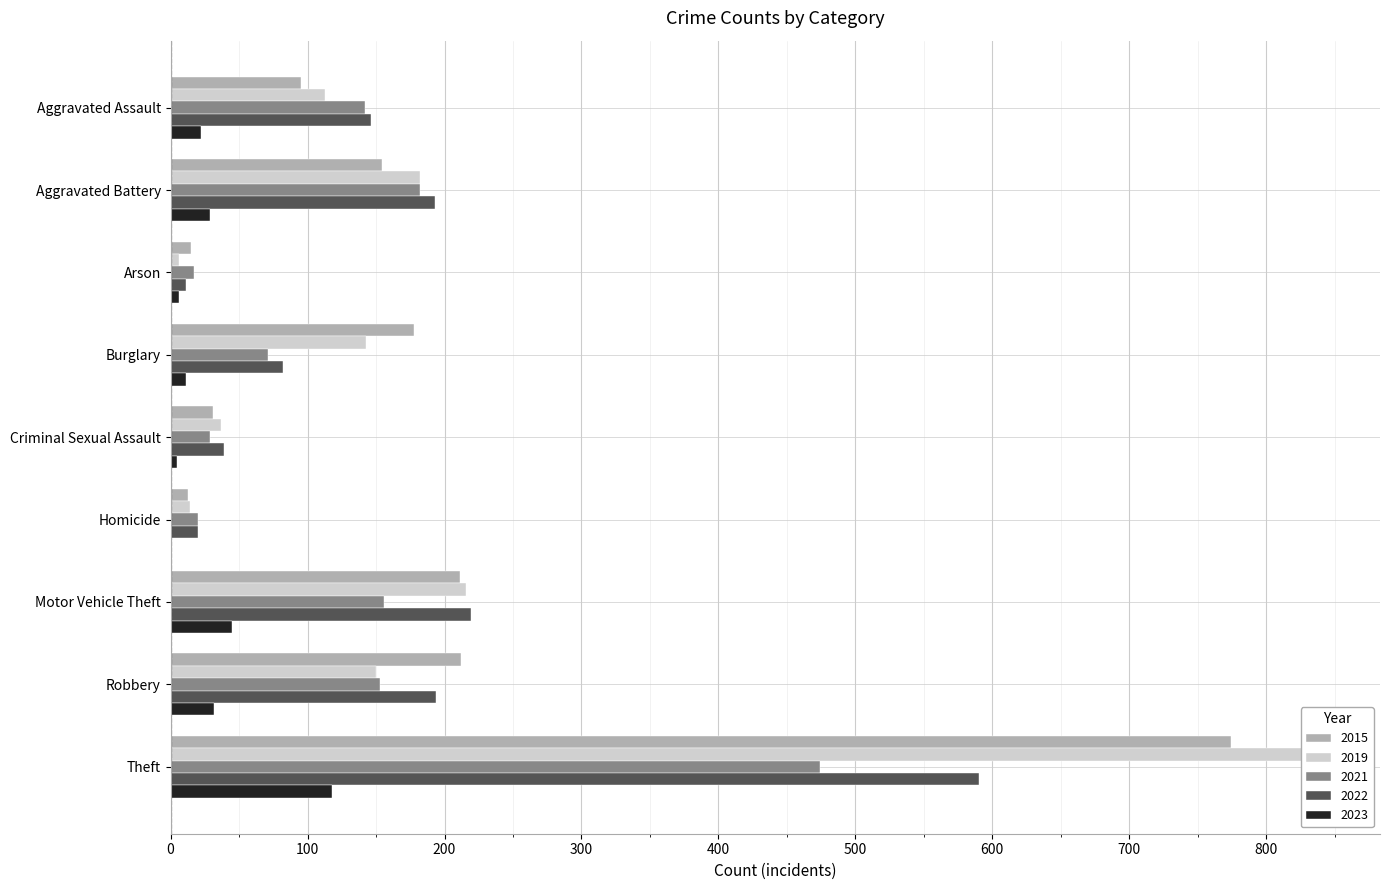

Which series has the widest spread of values?

2019